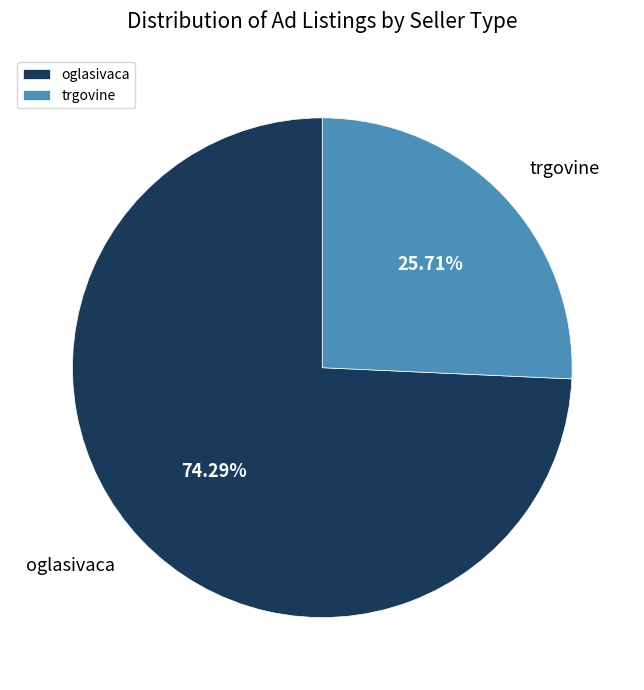

What is the ratio of the value at trgovine to the value at oglasivaca?

0.3